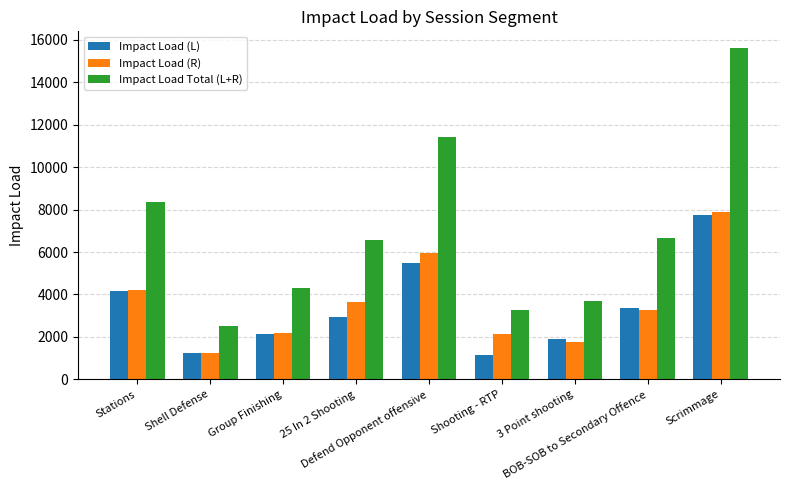

Which series has the largest range (max minus min)?

Impact Load Total (L+R)